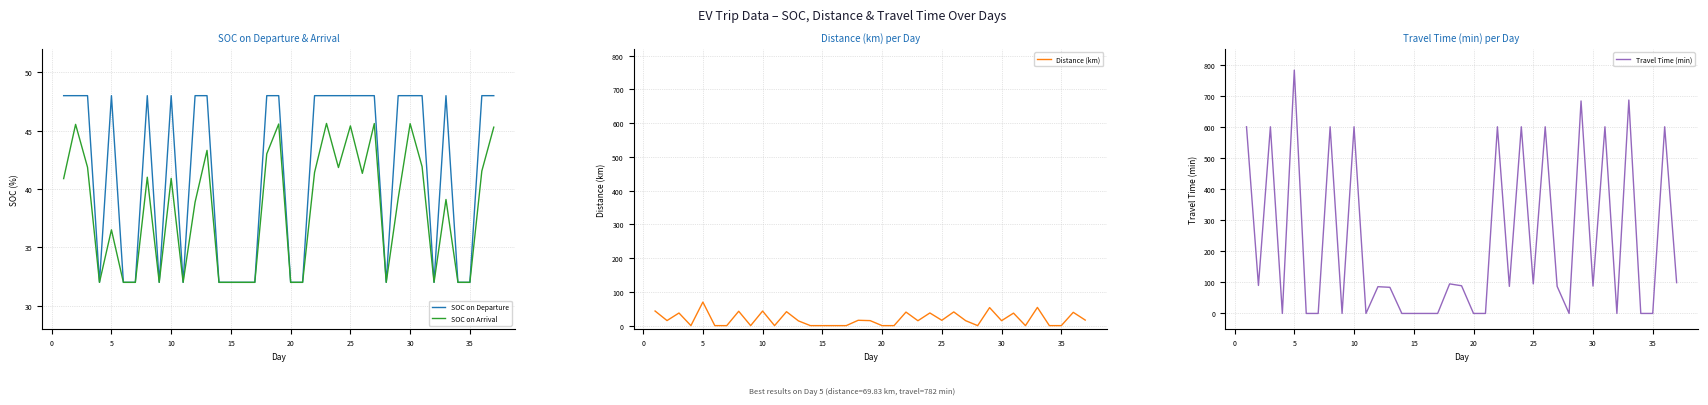

How many positive values does the Travel Time (min) series have?

22